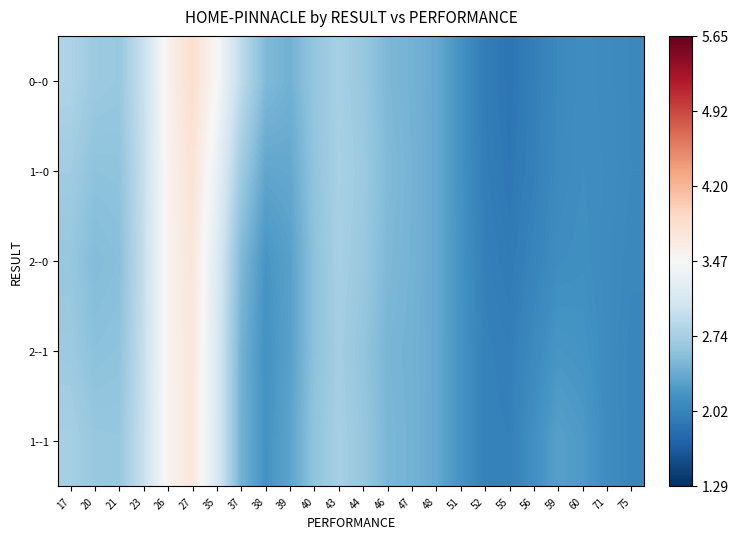

Reading left to right, list all the values displayed in this chart.

0--0: 17=2.8	20=2.7	21=2.6	23=3.0	26=3.6	27=3.8	35=3.5	37=2.9	38=2.5	39=2.4	40=2.6	43=2.8	44=2.6	46=2.5	47=2.4	48=2.4	51=2.2	52=2.0	55=1.9	56=2.0	59=2.1	60=2.1	71=2.1	75=2.1
1--0: 17=2.7	20=2.6	21=2.6	23=3.0	26=3.5	27=3.8	35=3.3	37=2.7	38=2.3	39=2.4	40=2.6	43=2.8	44=2.7	46=2.5	47=2.4	48=2.4	51=2.2	52=2.0	55=1.9	56=2.0	59=2.1	60=2.1	71=2.1	75=2.1
2--0: 17=2.6	20=2.5	21=2.6	23=2.9	26=3.5	27=3.7	35=3.2	37=2.5	38=2.2	39=2.3	40=2.6	43=2.7	44=2.7	46=2.5	47=2.4	48=2.4	51=2.2	52=2.0	55=1.9	56=2.0	59=2.1	60=2.1	71=2.1	75=2.1
2--1: 17=2.7	20=2.6	21=2.6	23=3.0	26=3.5	27=3.7	35=3.1	37=2.4	38=2.2	39=2.3	40=2.6	43=2.7	44=2.6	46=2.5	47=2.4	48=2.4	51=2.2	52=2.0	55=2.0	56=2.1	59=2.2	60=2.2	71=2.1	75=2.0
1--1: 17=2.7	20=2.6	21=2.6	23=3.0	26=3.5	27=3.7	35=3.1	37=2.4	38=2.2	39=2.3	40=2.6	43=2.7	44=2.6	46=2.5	47=2.4	48=2.4	51=2.2	52=2.0	55=2.0	56=2.1	59=2.3	60=2.2	71=2.1	75=2.0